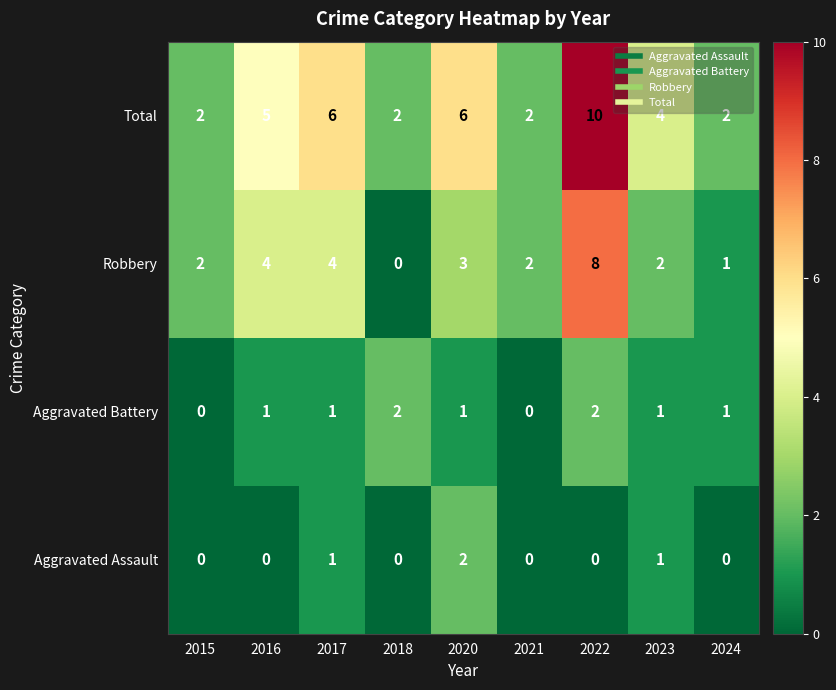

What is the sum of the Total values at 2021 and 2020?

8